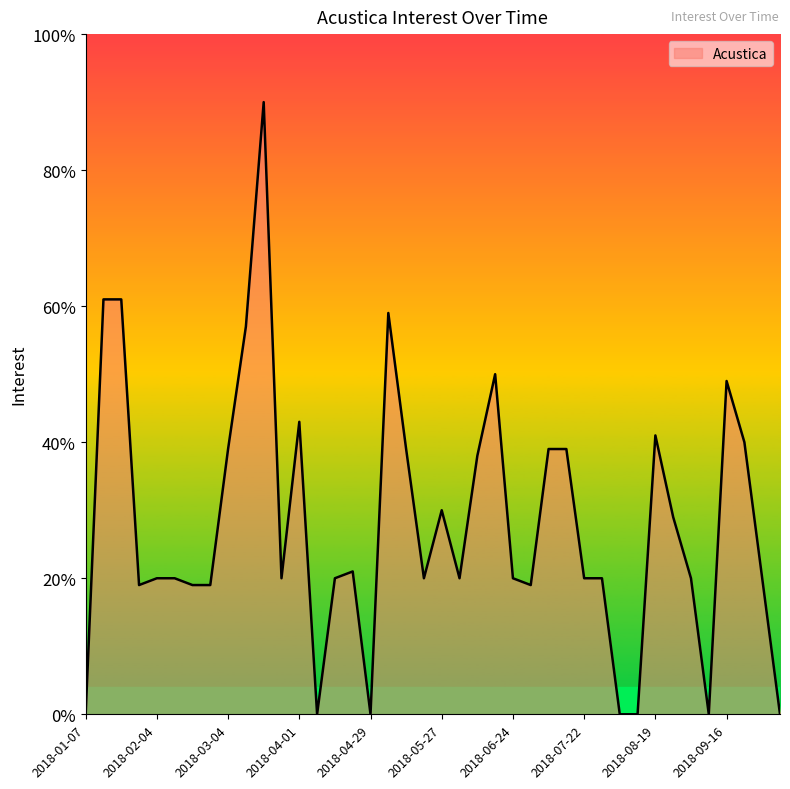

Reading right to left, extract all data points from this chart.

0	20	40	49	0	20	29	41	0	0	20	20	39	39	19	20	50	38	20	30	20	39	59	0	21	20	0	43	20	90	57	39	19	19	20	20	19	61	61	0